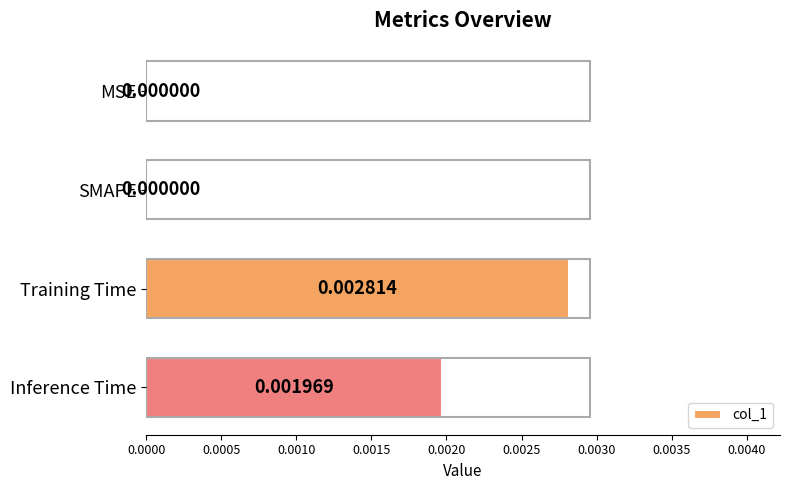

Which has a higher value, MSE or Inference Time?

Inference Time